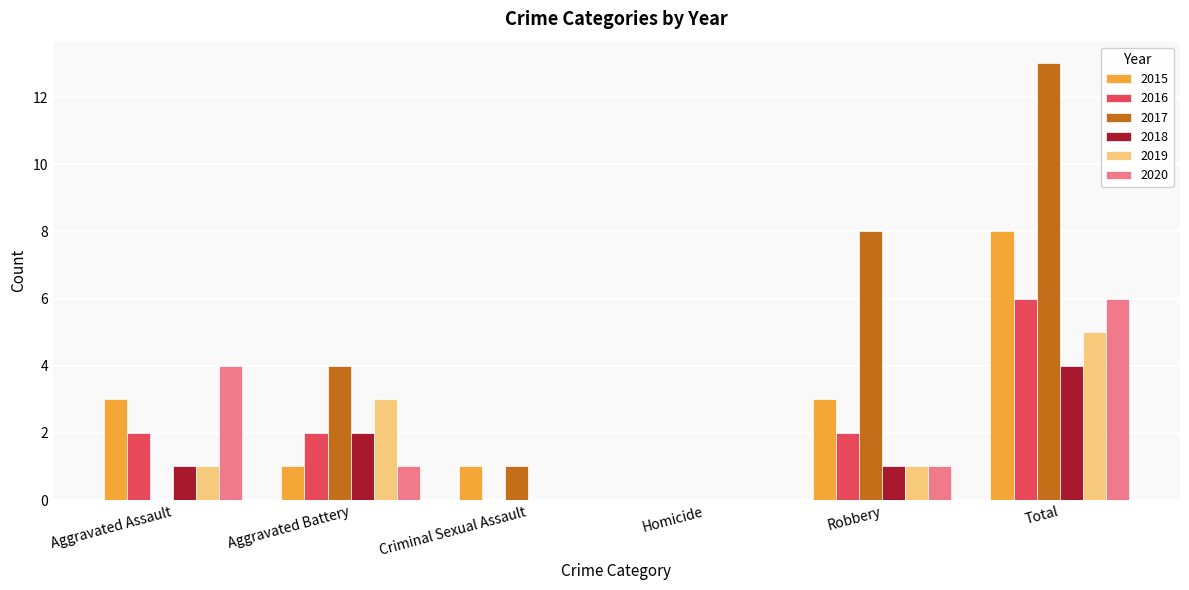

Are the bars horizontal?

No